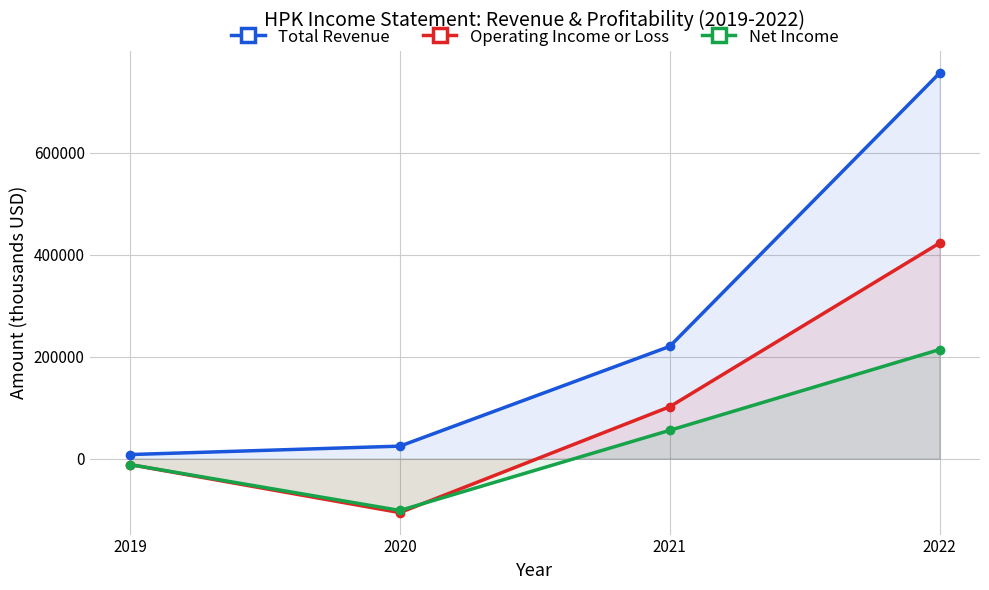

What is the lowest value of the Operating Income or Loss series?

-105700